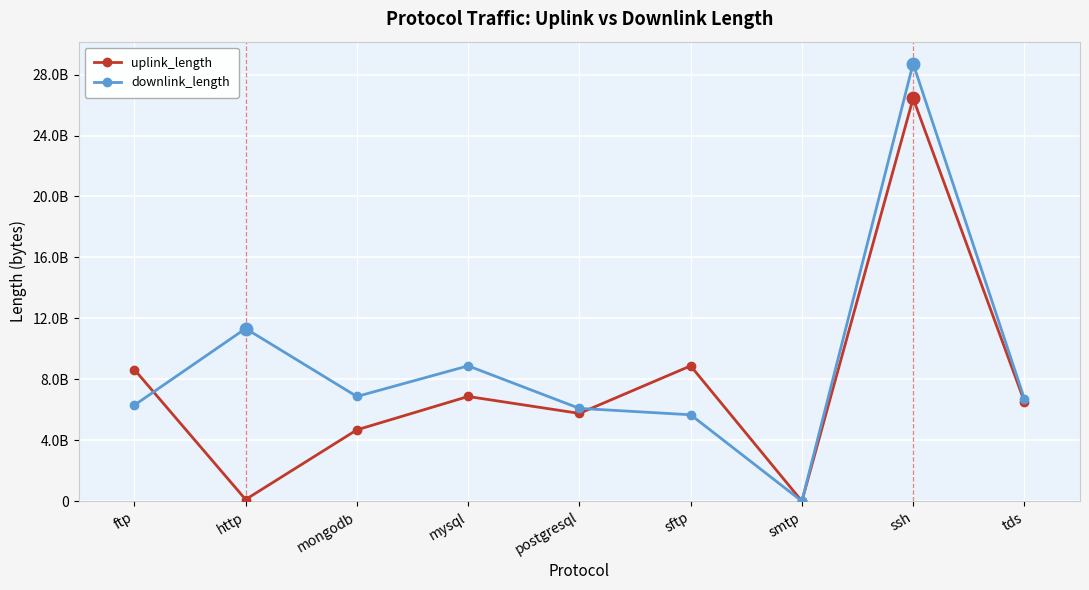

Reading right to left, list all the values displayed in this chart.

uplink_length: 6540647364	26443211565	57701	8880707964	5760593236	6870783436	4680528707	108566038	8640673054
downlink_length: 6720781298	28723272873	93245	5670849597	6090848641	8880895689	6870644339	11330648510	6300821132